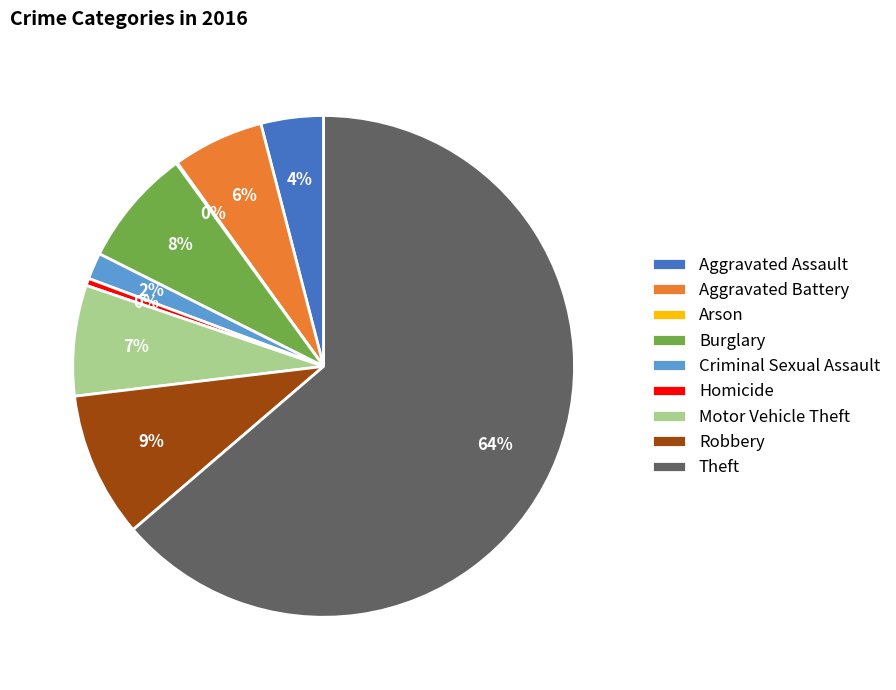

Between Burglary and Robbery, which is larger?

Robbery